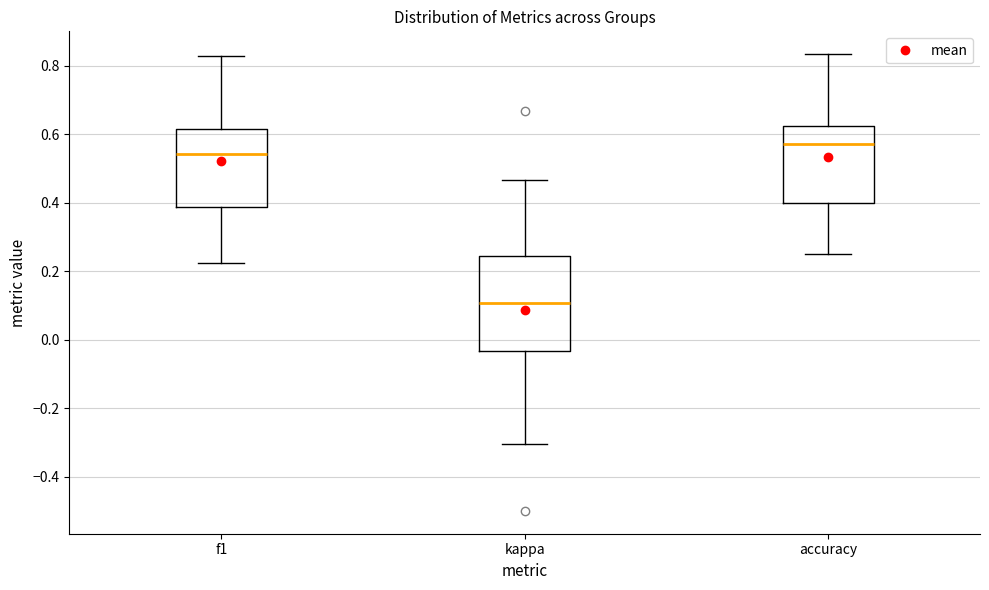

Where does the upper whisker of the box for f1 end on the y-axis? The values are not printed on the chart, so give them approximately, as read against the axis.

0.82